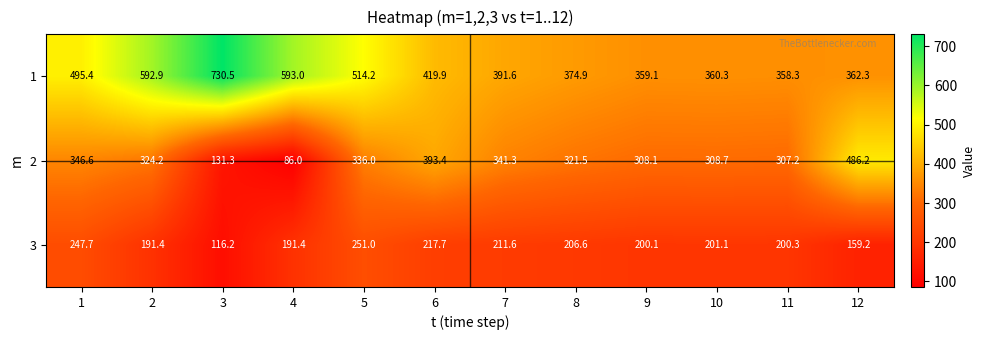

What is the maximum value shown in the chart?

730.5